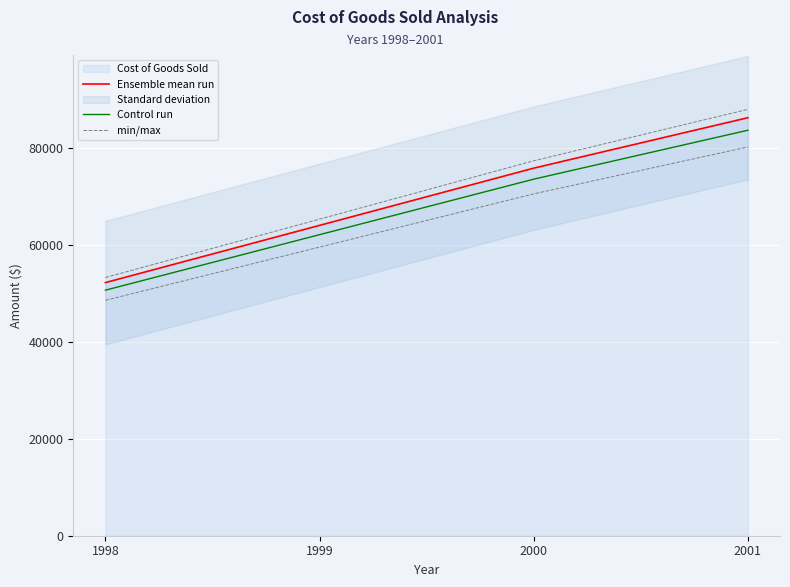

True or false: min/max and Ensemble mean run cross at least once.

False